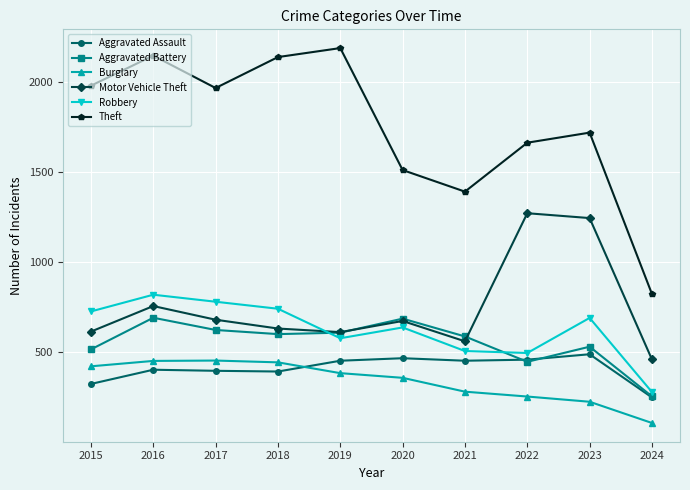

The value of Motor Vehicle Theft at 2022 is 1272. True or false?

True